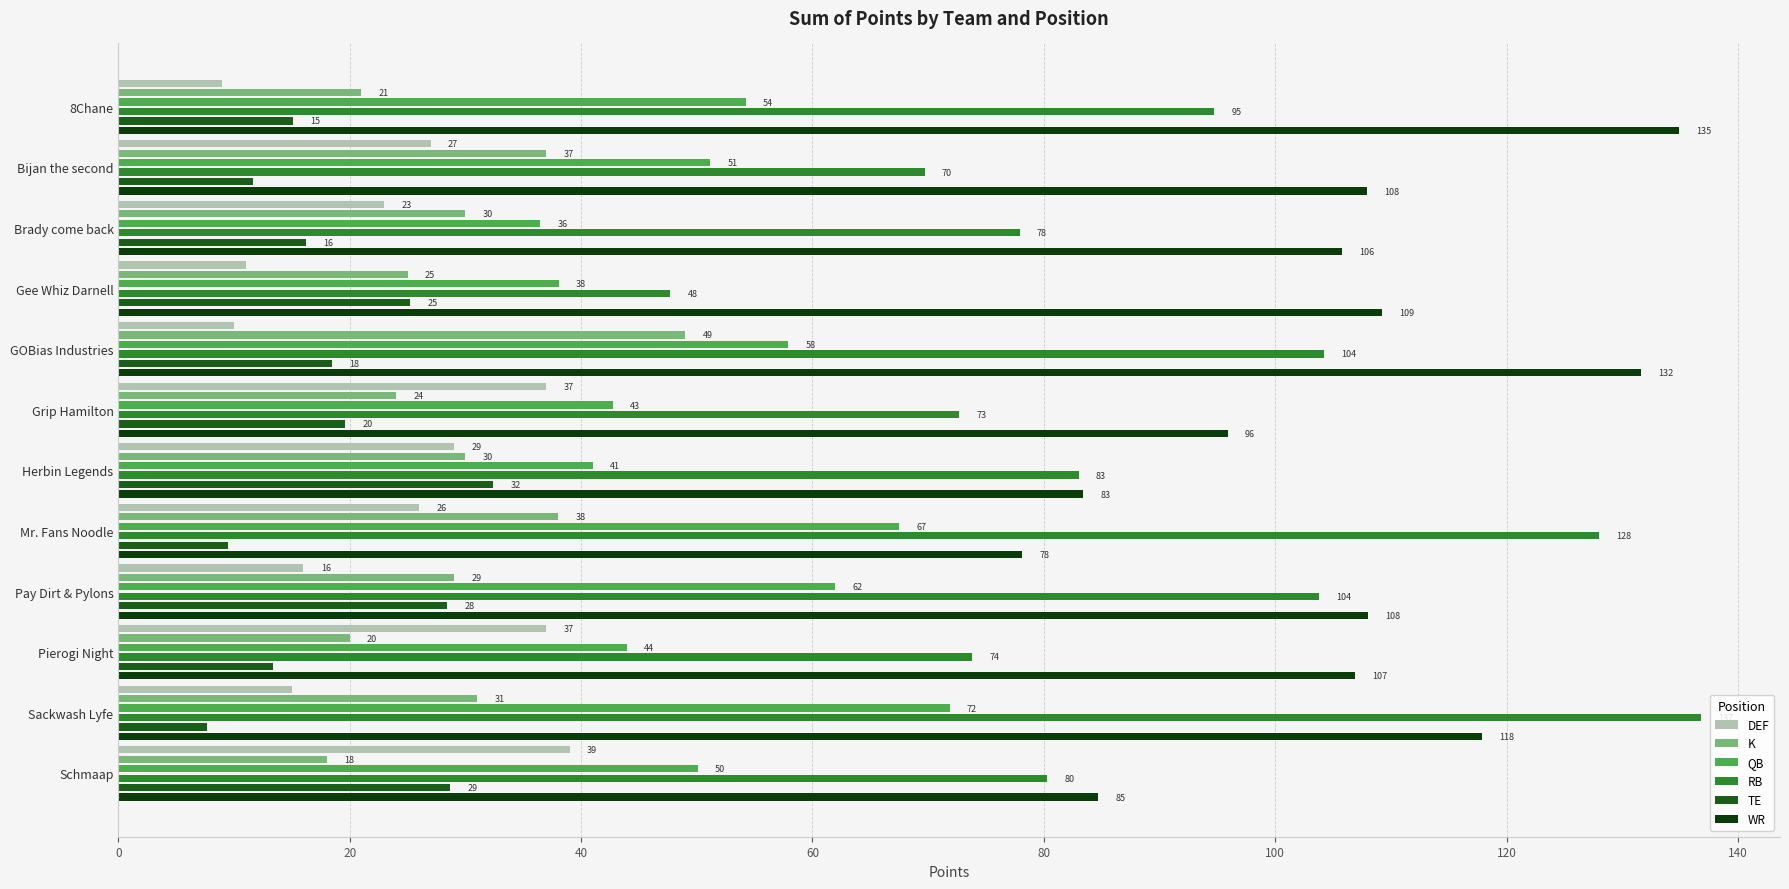

What are all the series names shown in the legend?

DEF, K, QB, RB, TE, WR